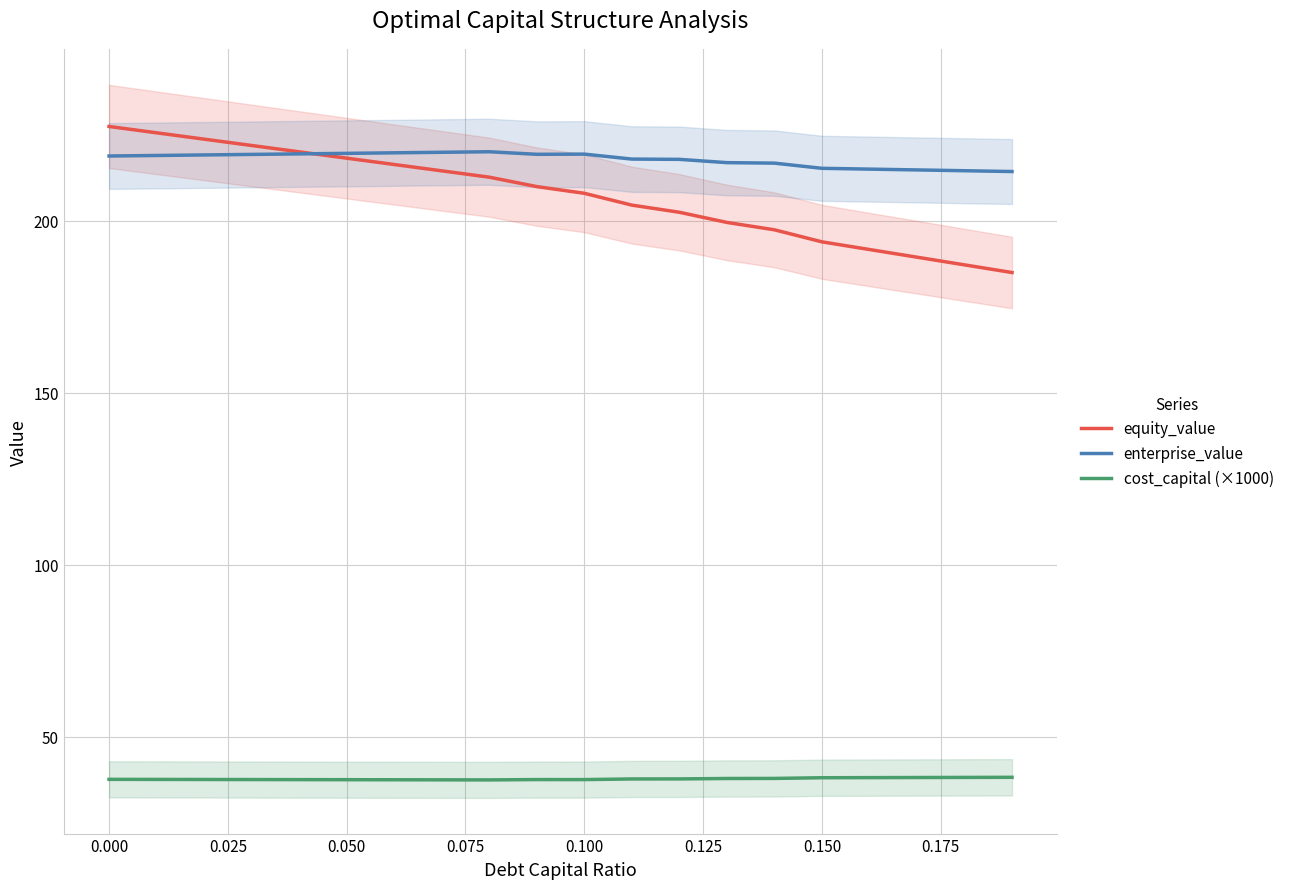

True or false: cost_capital (×1000) and enterprise_value intersect in this chart.

False